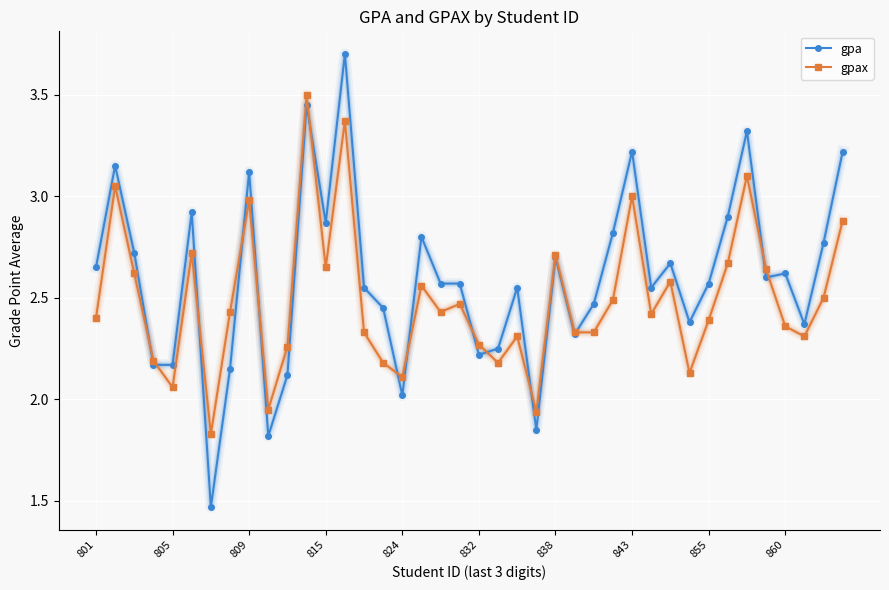

Which series has the widest spread of values?

gpa